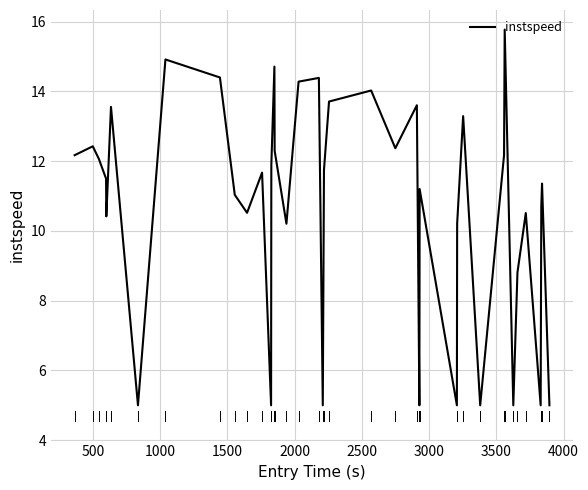

What is the maximum value shown in the chart?

15.8